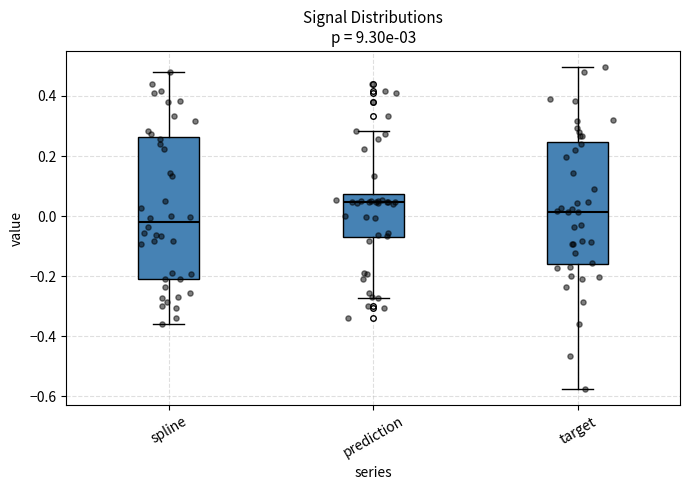

Reading left to right, transcribe this box plot: for each box, give where its median line is, the range the box spans, and where its two whiskers end, as read against the y-axis. The values are not printed on the chart, so give them approximately, as read against the axis.

spline: median -0.02, box -0.20 to 0.26, whiskers -0.36 to 0.48
prediction: median 0.04, box -0.06 to 0.08, whiskers -0.28 to 0.28
target: median 0.02, box -0.16 to 0.24, whiskers -0.58 to 0.50